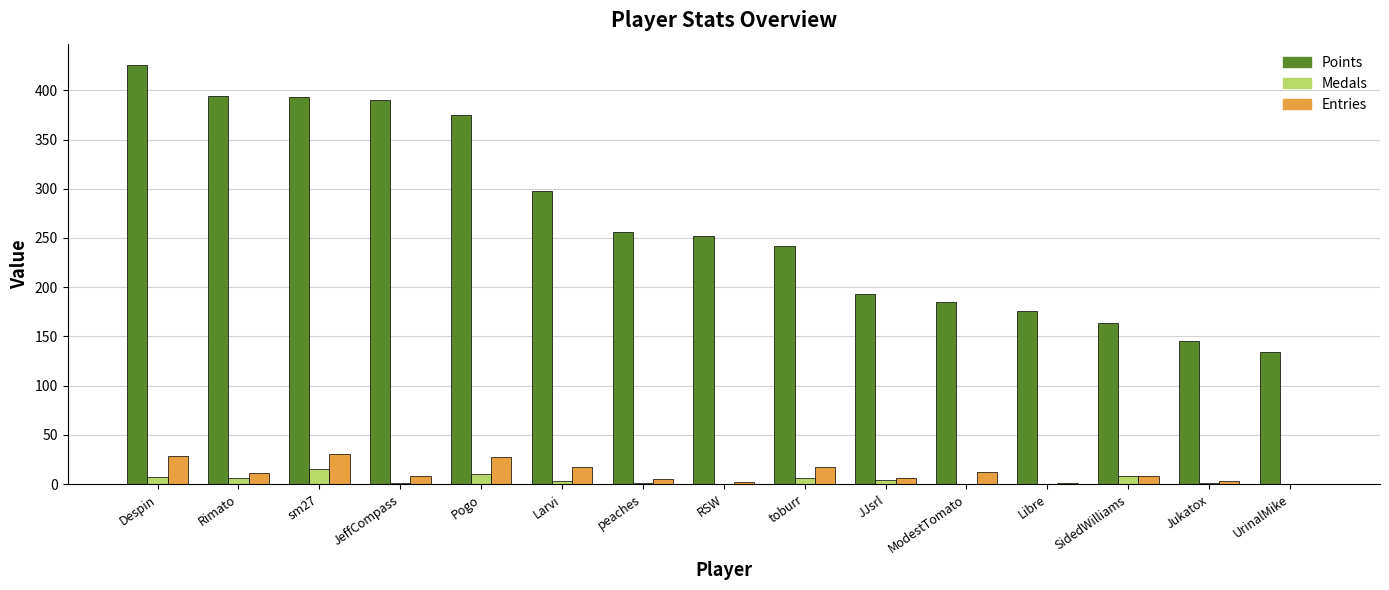

Which series has the largest total across all categories?

Points